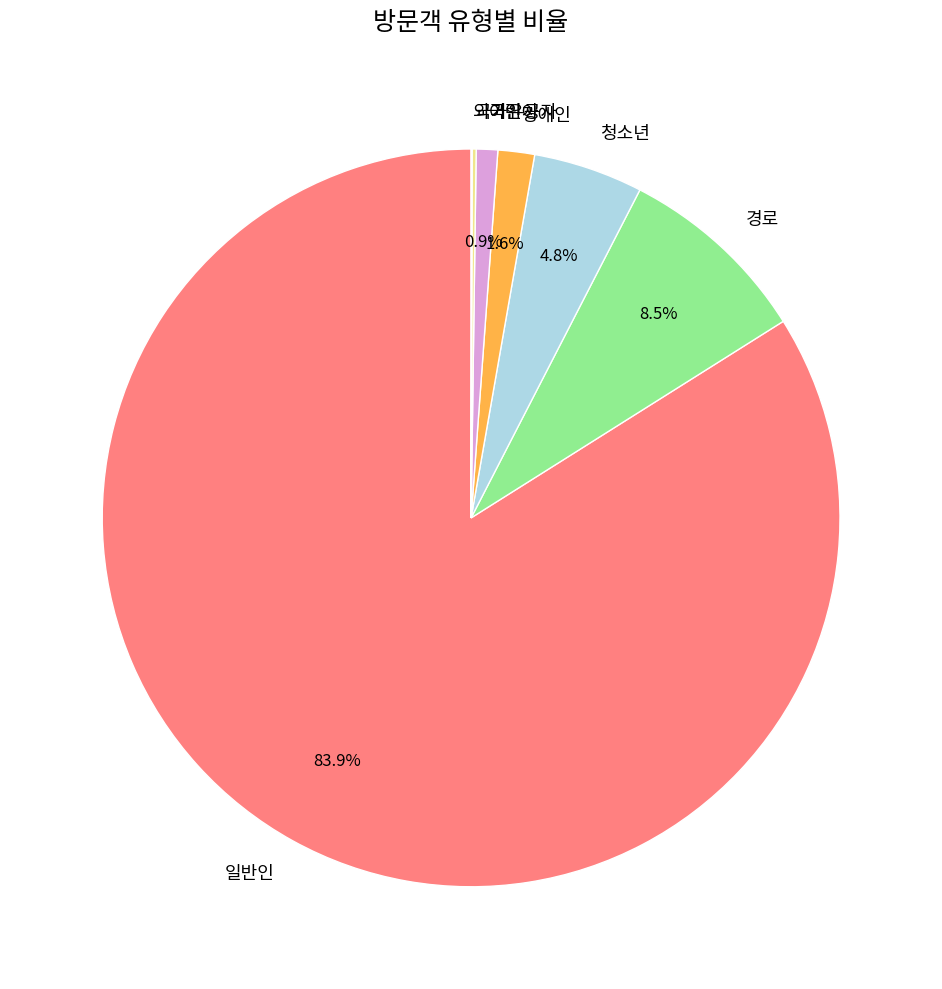

Combined, do 어린이 and 장애인 account for over 50%?

No